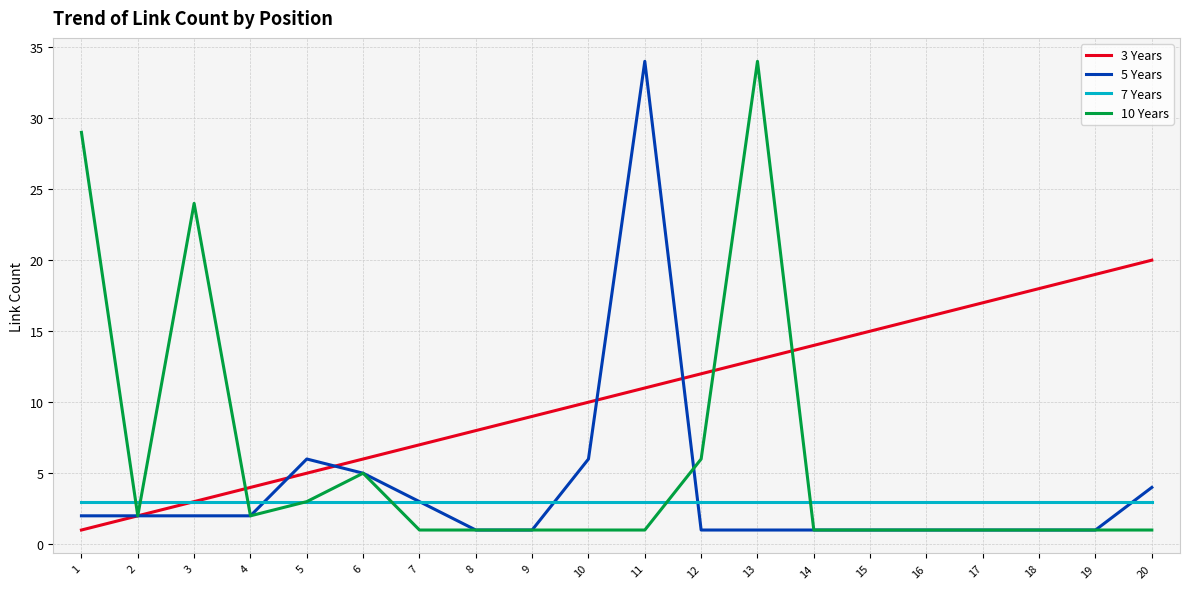

What is the greatest value displayed?

34